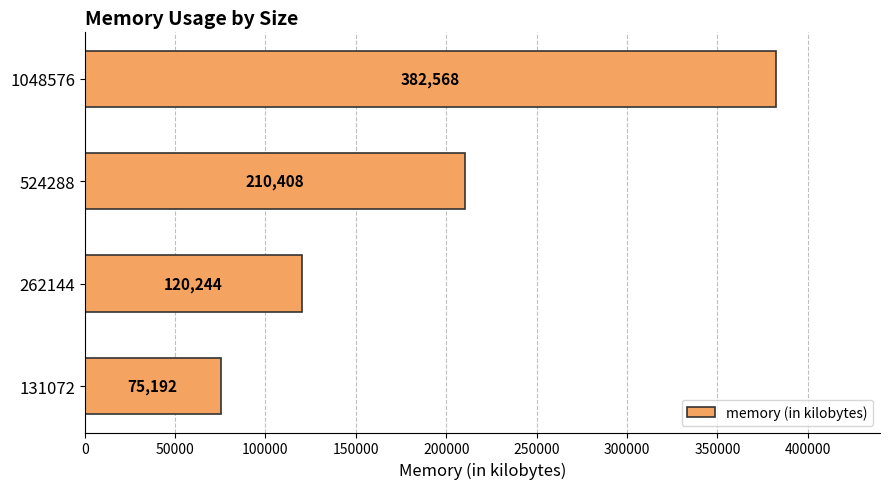

What is the minimum value shown in the chart?

75192